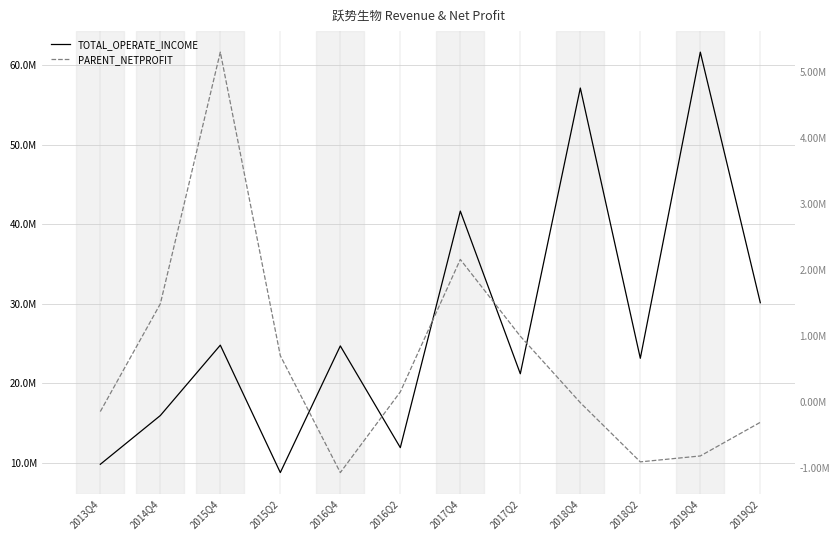

At how many categories does at least one series exceed 37002842?

3